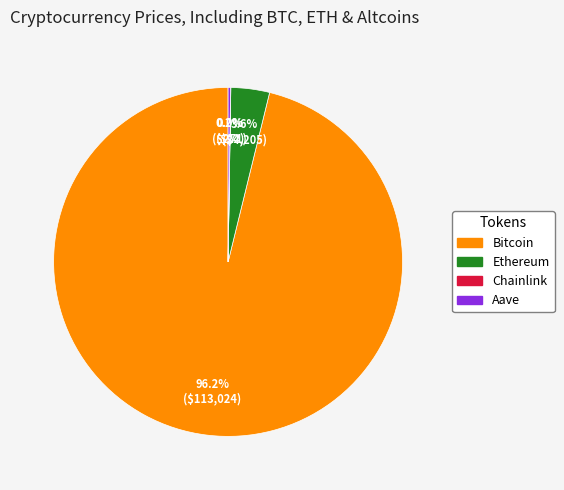

What portion of the pie excludes Ethereum?

96.4%